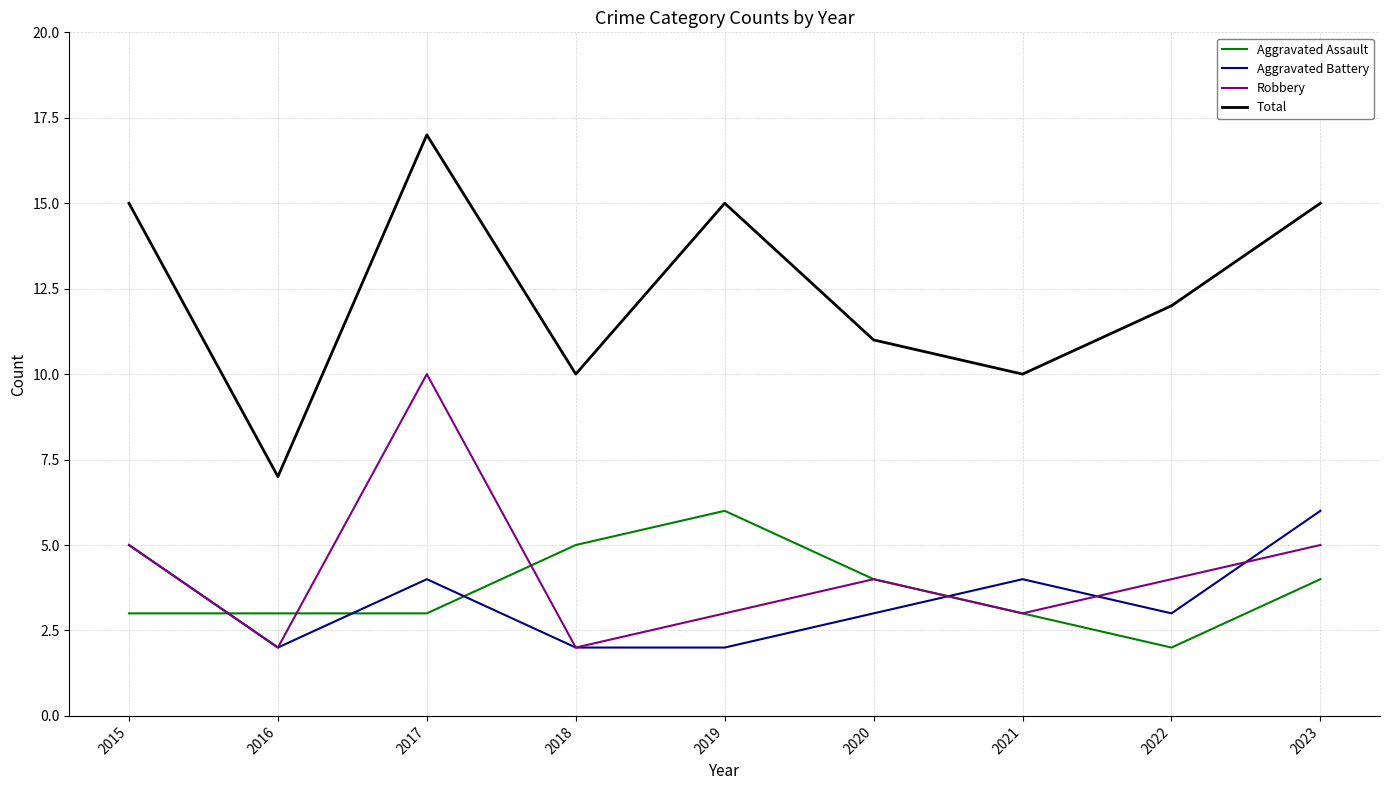

What is the highest value of the Total series?

17